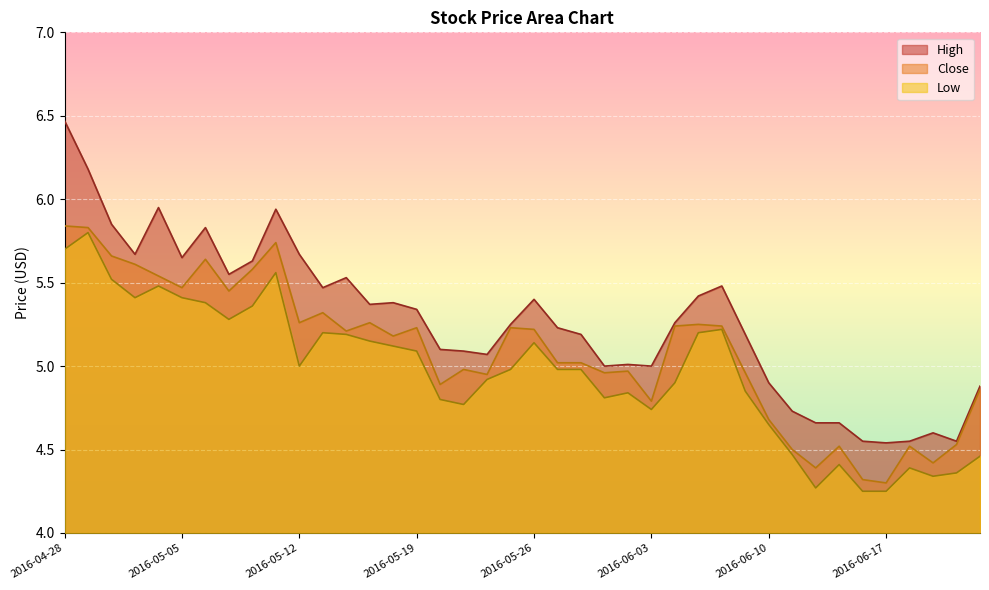

True or false: High and Low cross at least once.

False